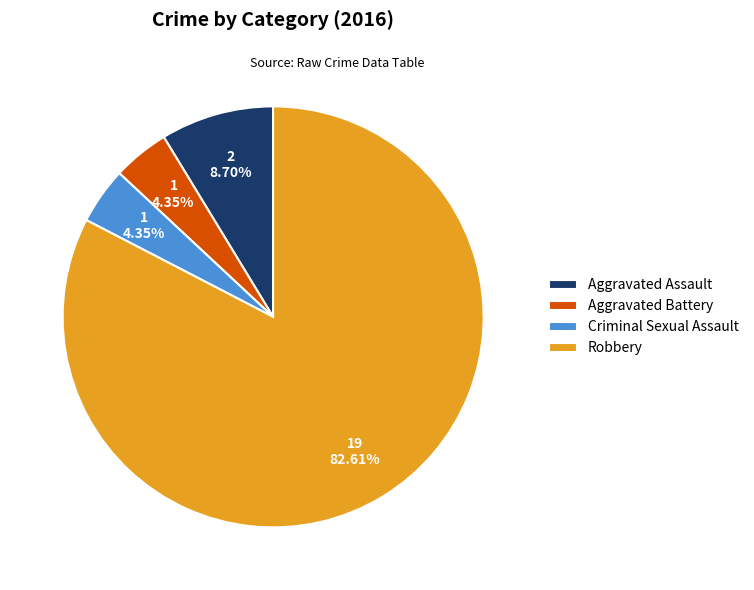

Which category has the biggest portion of the pie?

Robbery